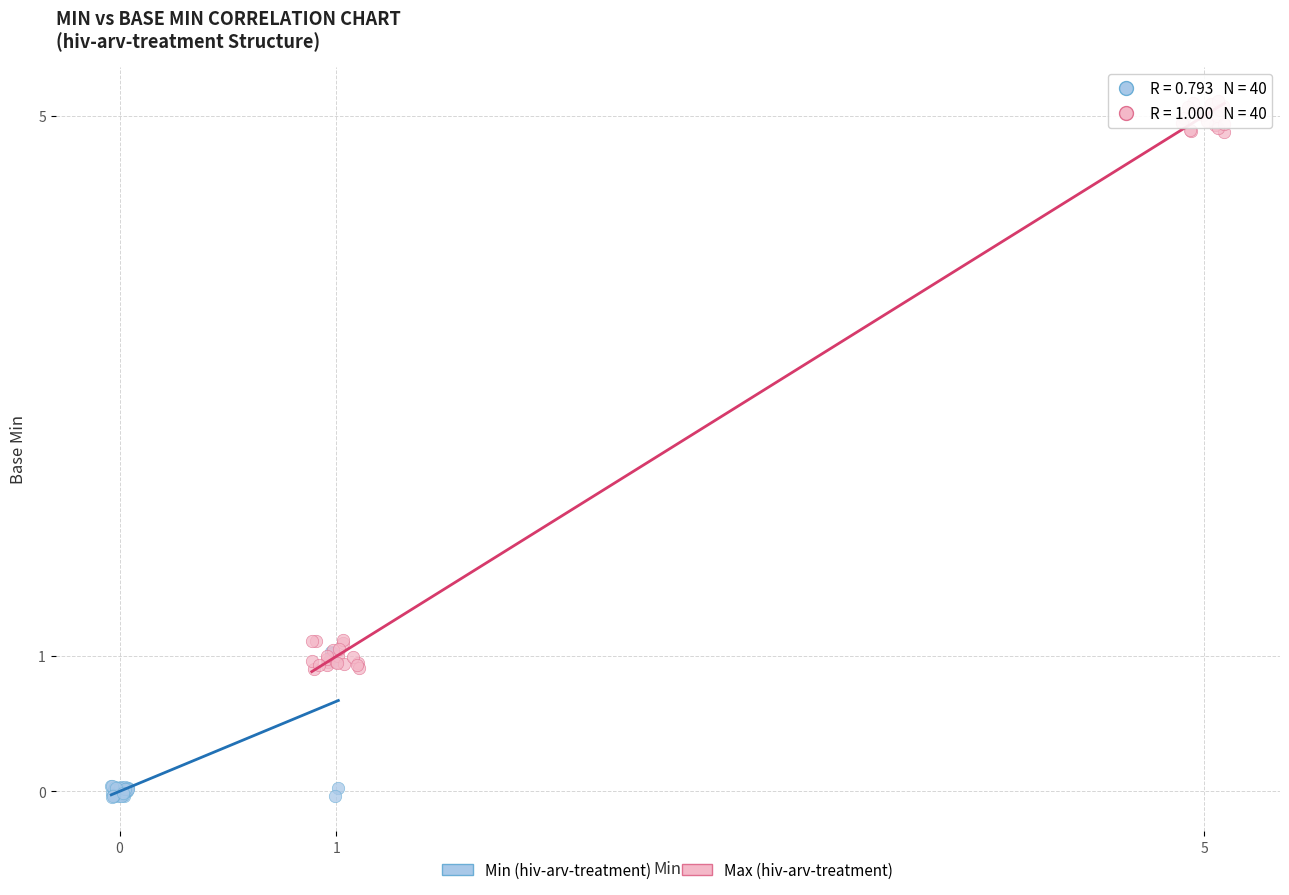

Which series reaches the maximum Y coordinate?

Max (hiv-arv-treatment)